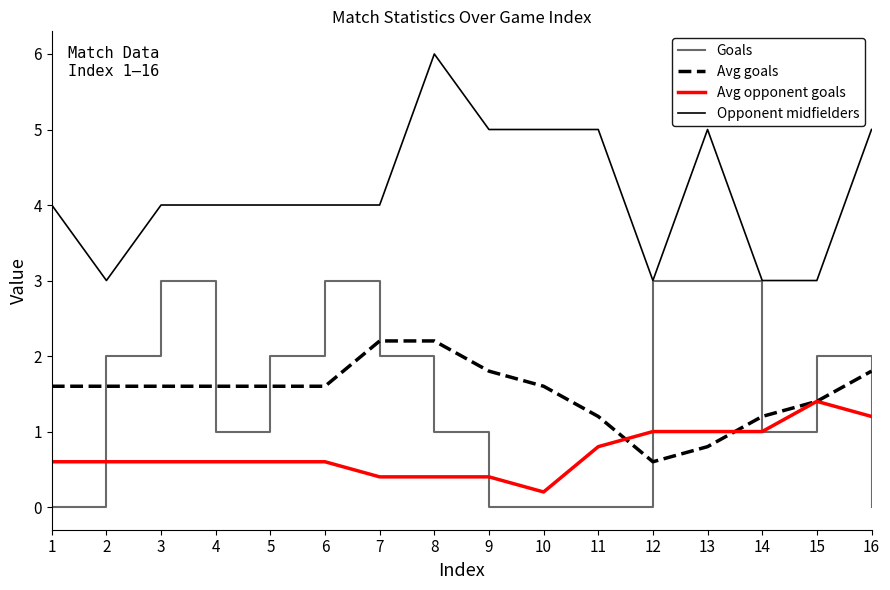

Rank the series at 11 from highest to lowest value.

Opponent midfielders, Avg goals, Avg opponent goals, Goals